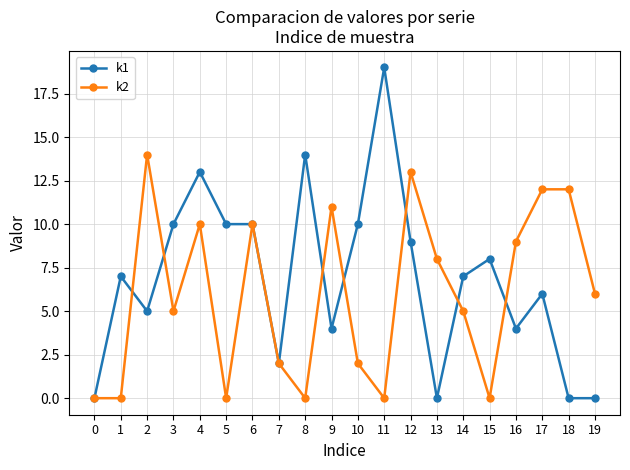

True or false: k2 has more than 2 points higher than both neighbors.

True